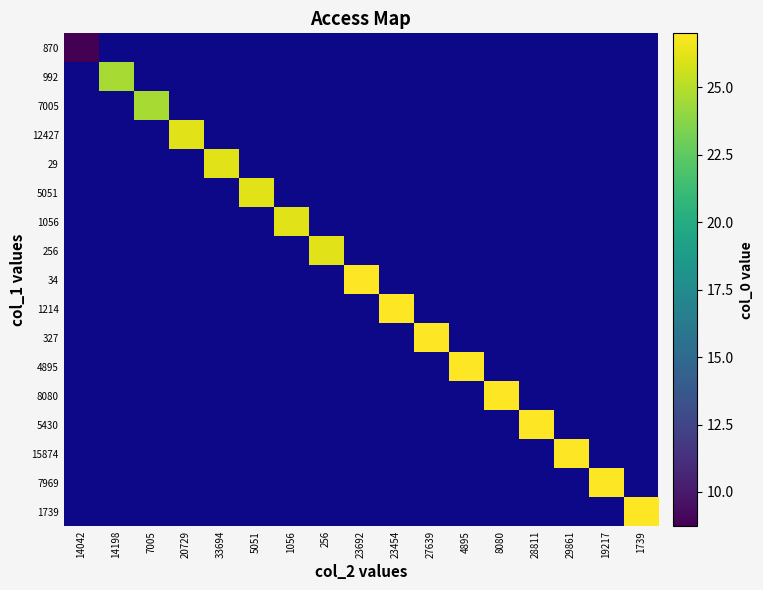

Which category has the lowest value in the 29 series?

14042